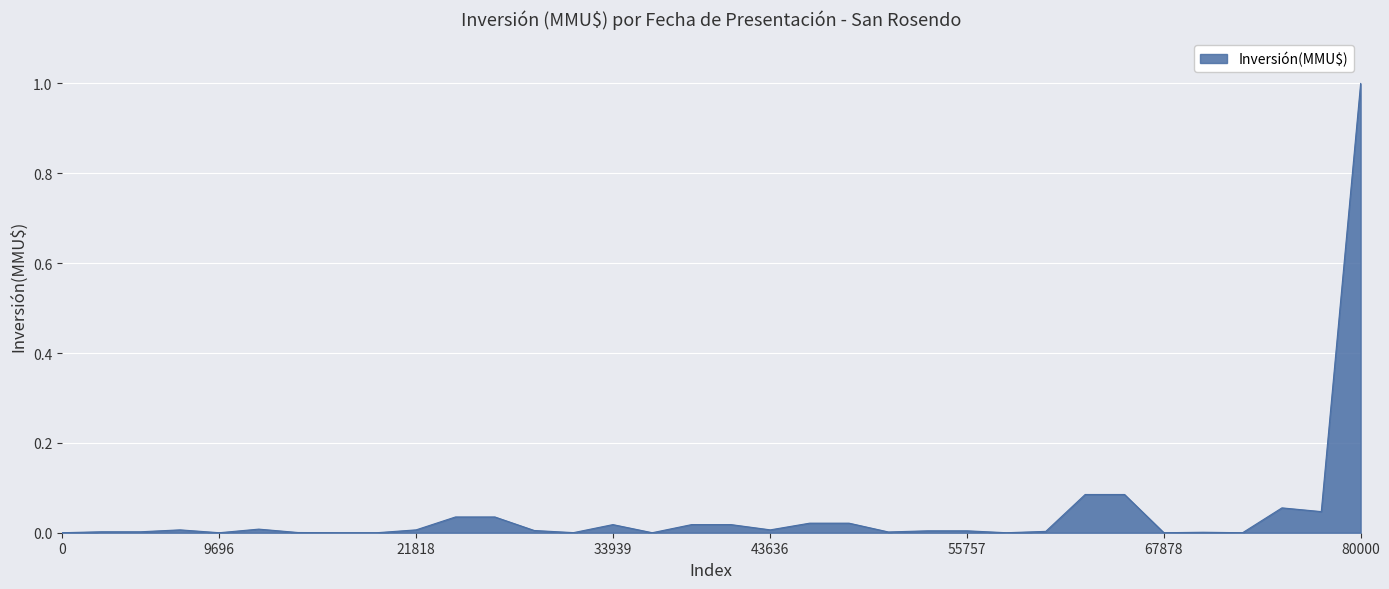

What is the greatest value displayed?

1.0